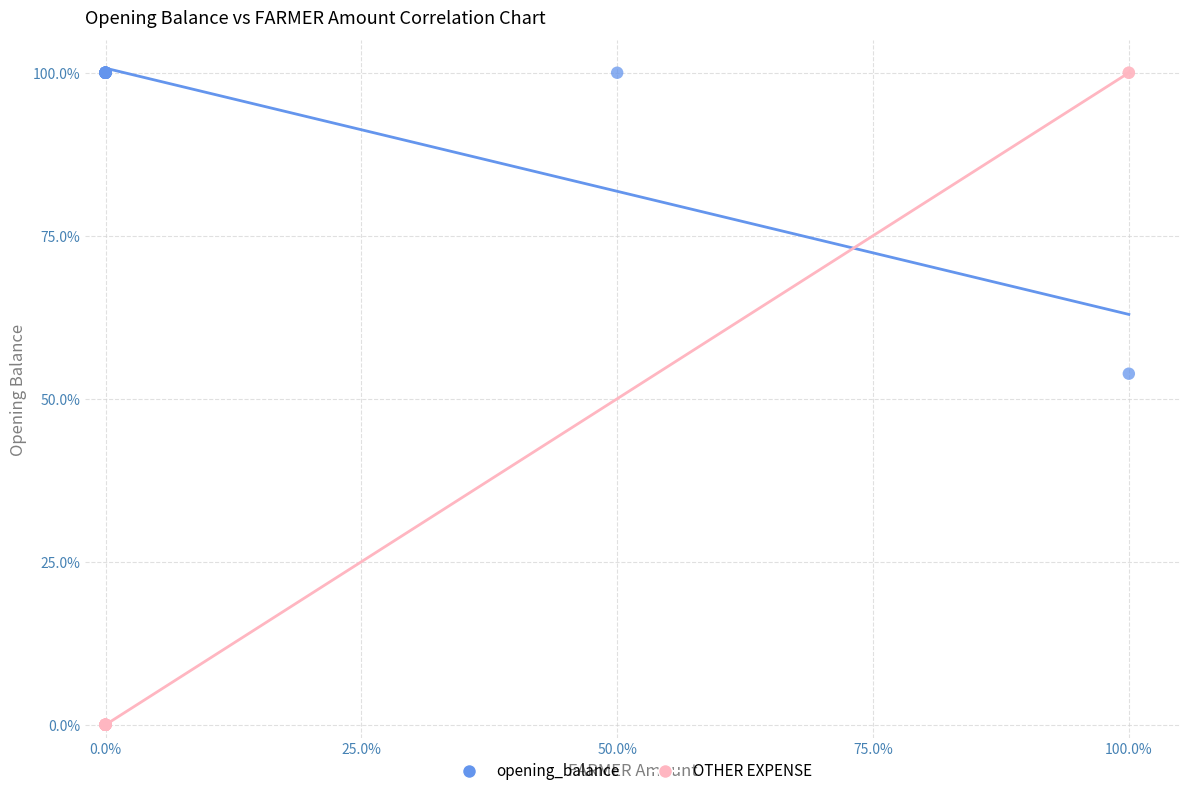

Which series has the widest spread of Y values?

OTHER EXPENSE